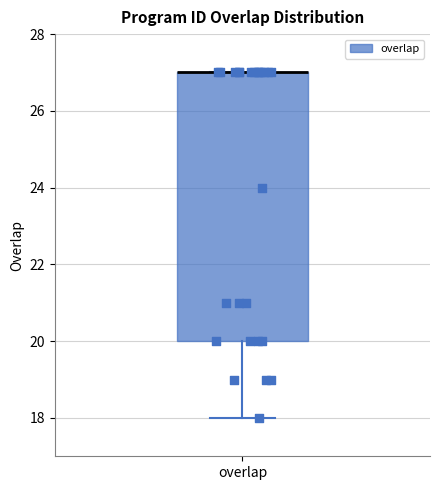

Transcribe this box plot: give where the median line is, the range the box spans, and where the two whiskers end, as read against the y-axis. The values are not printed on the chart, so give them approximately, as read against the axis.

median 27 (drawn on the box's upper edge), box 20 to 27, whiskers 18 to 27